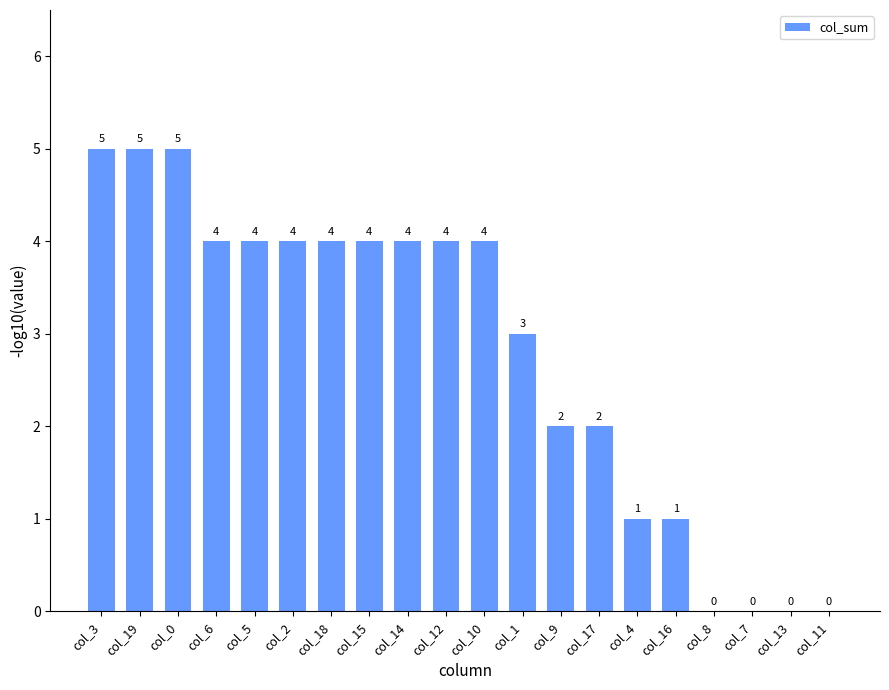

What is the difference between the values at col_13 and col_4?

1